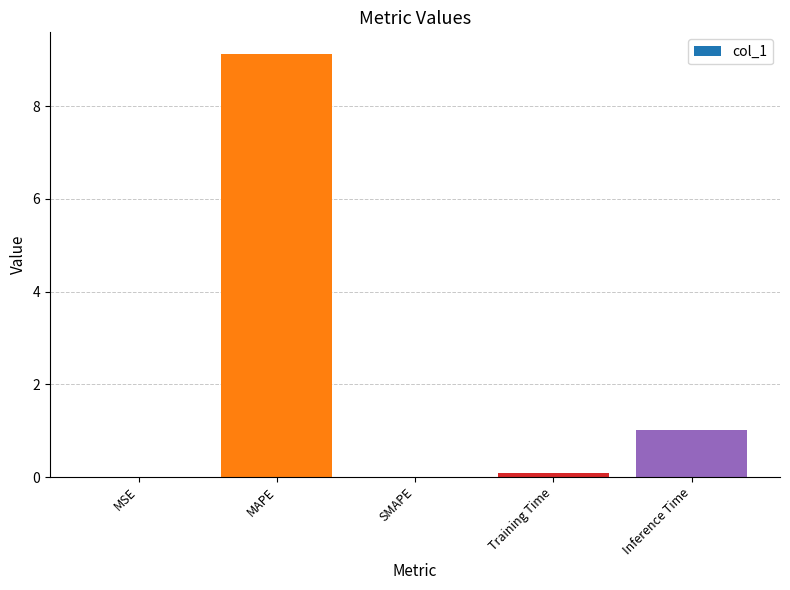

Does the chart contain stacked bars?

No